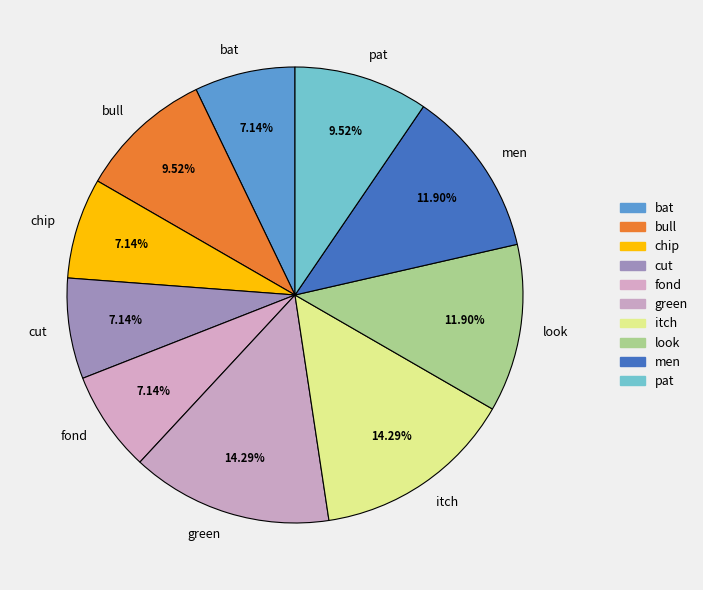

To the nearest percent, what is the difference between the largest and smallest slice percentages?

7%